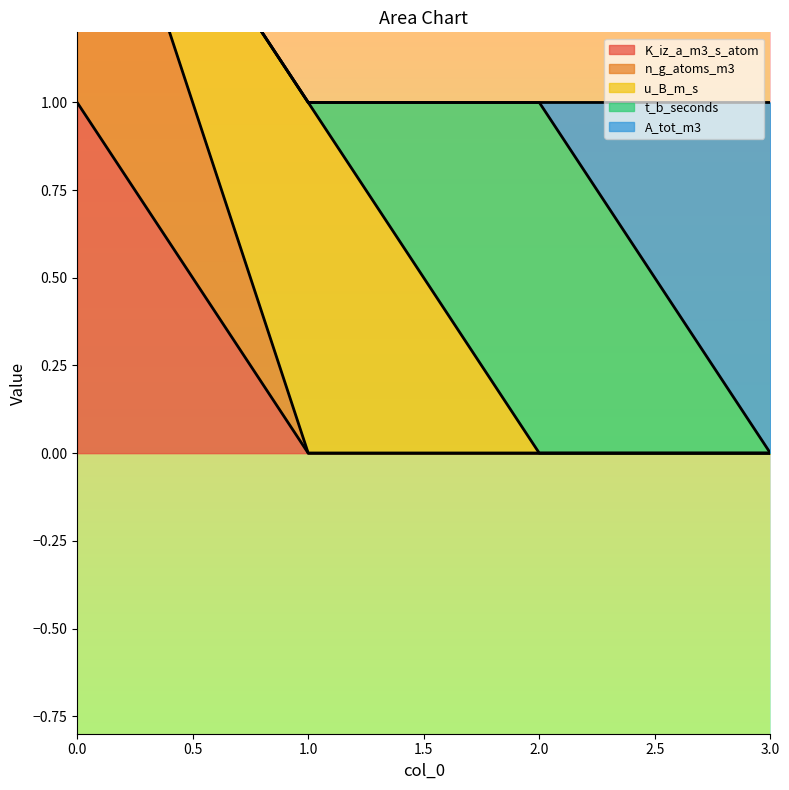

At how many categories does at least one series exceed 0?

4